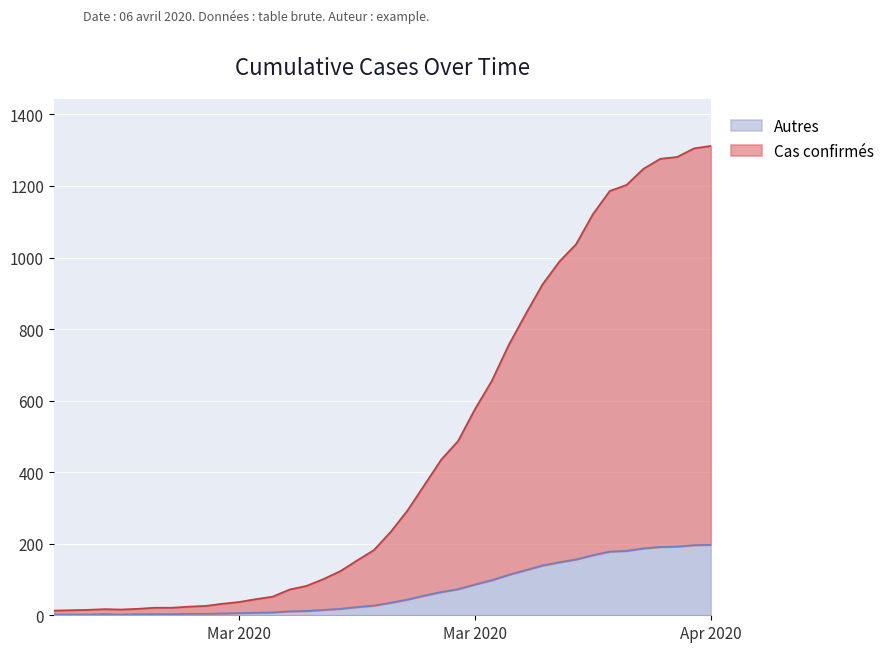

Is it true that the value at 2020-03-24 is 873?

False